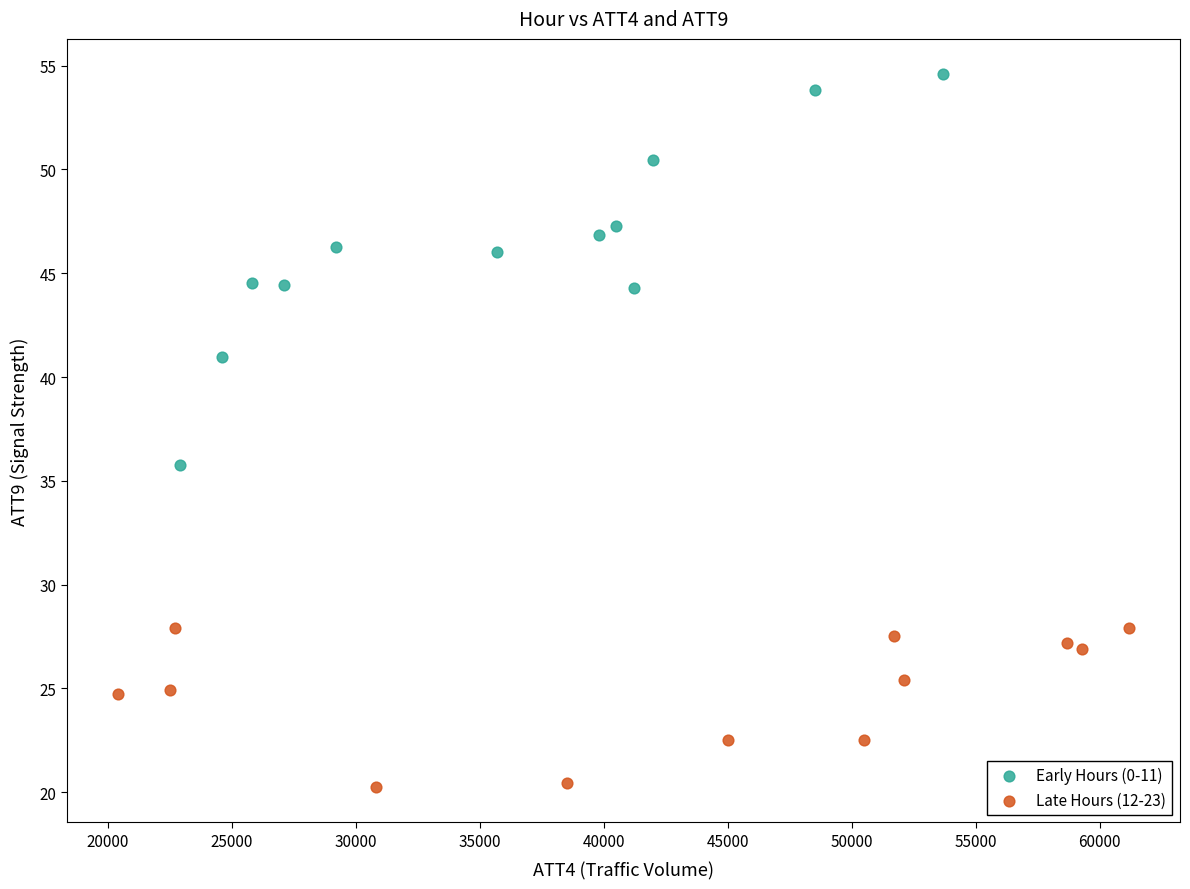

Which series contains the lowest Y value?

Late Hours (12-23)